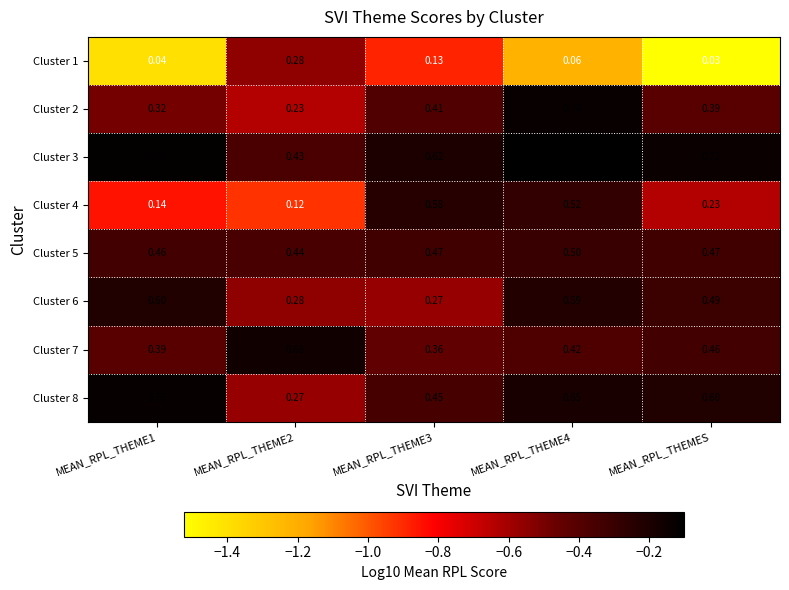

Is the value of Cluster 2 at MEAN_RPL_THEME3 greater than the value of Cluster 3 at MEAN_RPL_THEME1?

No